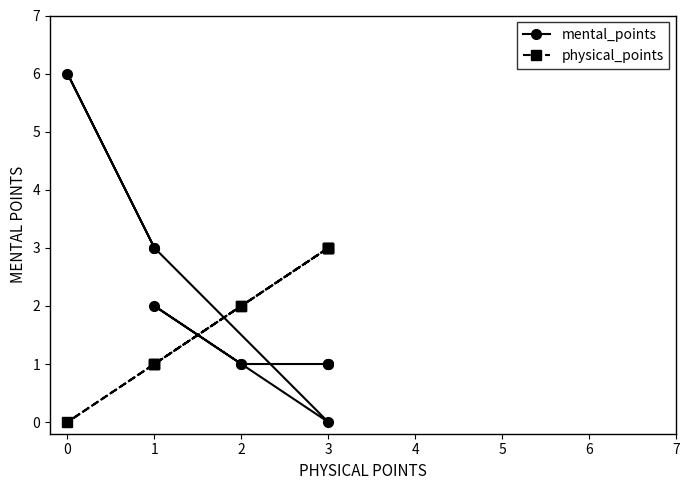

Rank the series by their maximum value, from highest to lowest.

mental_points, physical_points